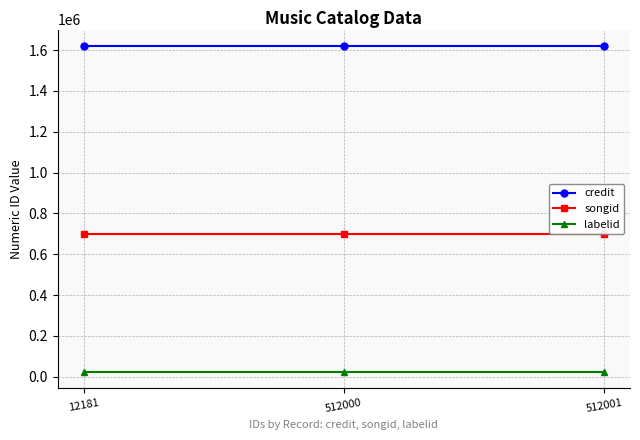

What is the highest value of the labelid series?

22341